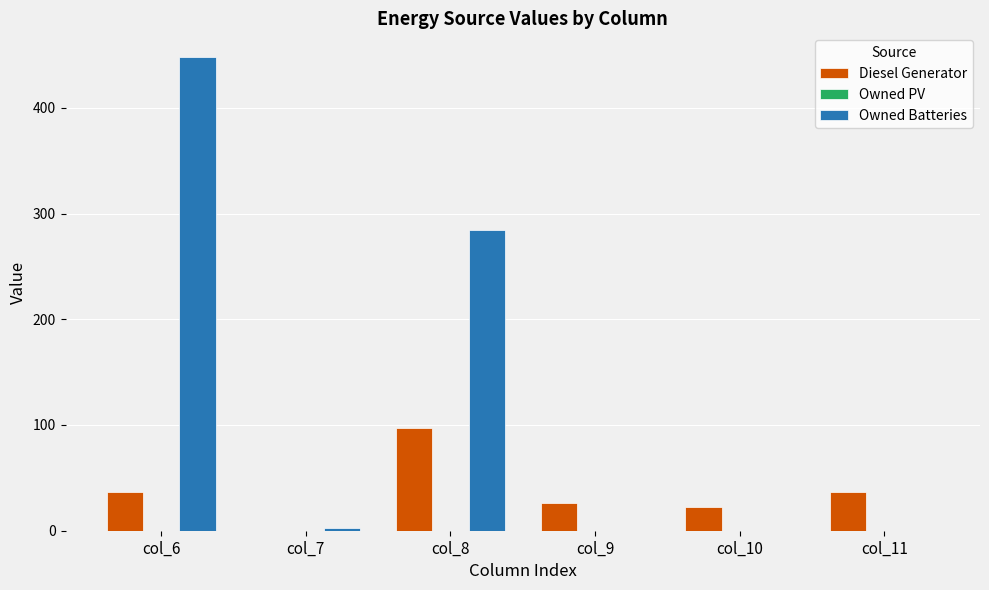

Which series changed the most between col_6 and col_8?

Owned Batteries